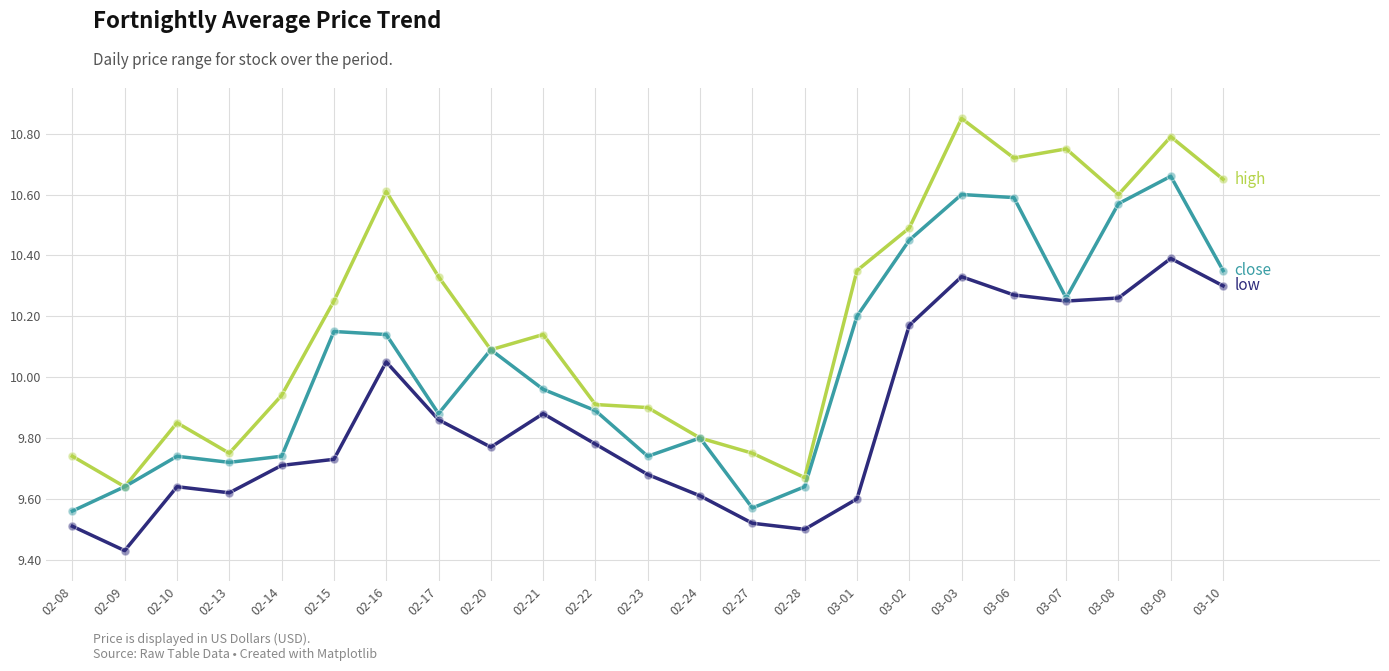

At which category is the sum across all series the highest?

03-09